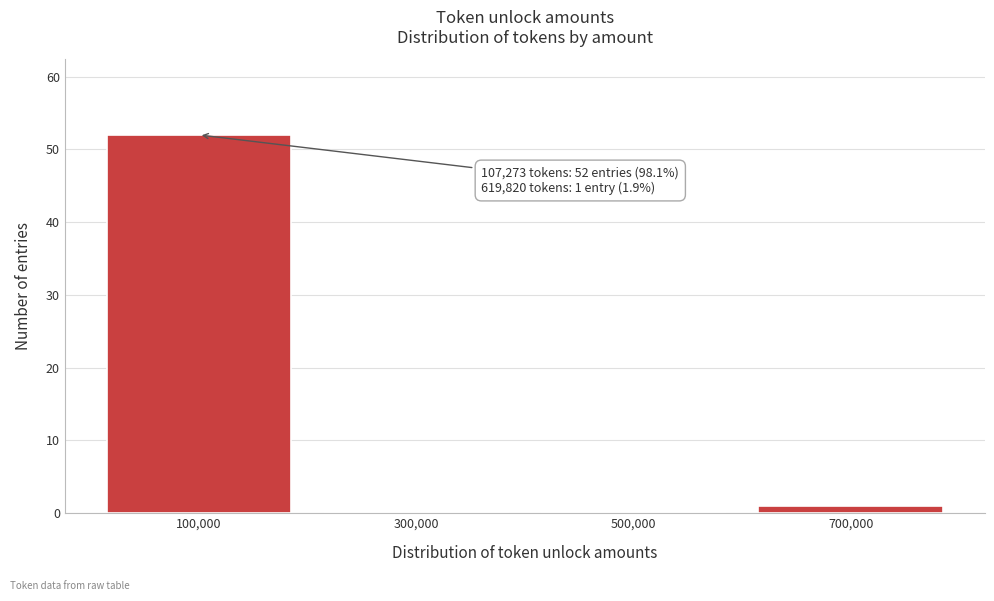

Which range on the x-axis has the tallest bar?

0 to 200000